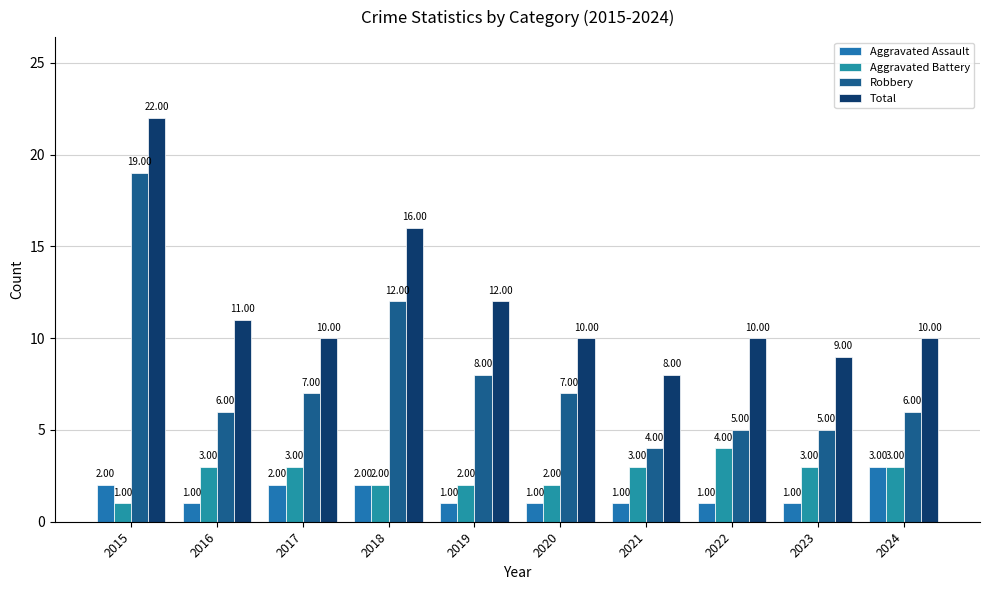

What is the difference between the maximum and minimum values in the Aggravated Assault series?

2